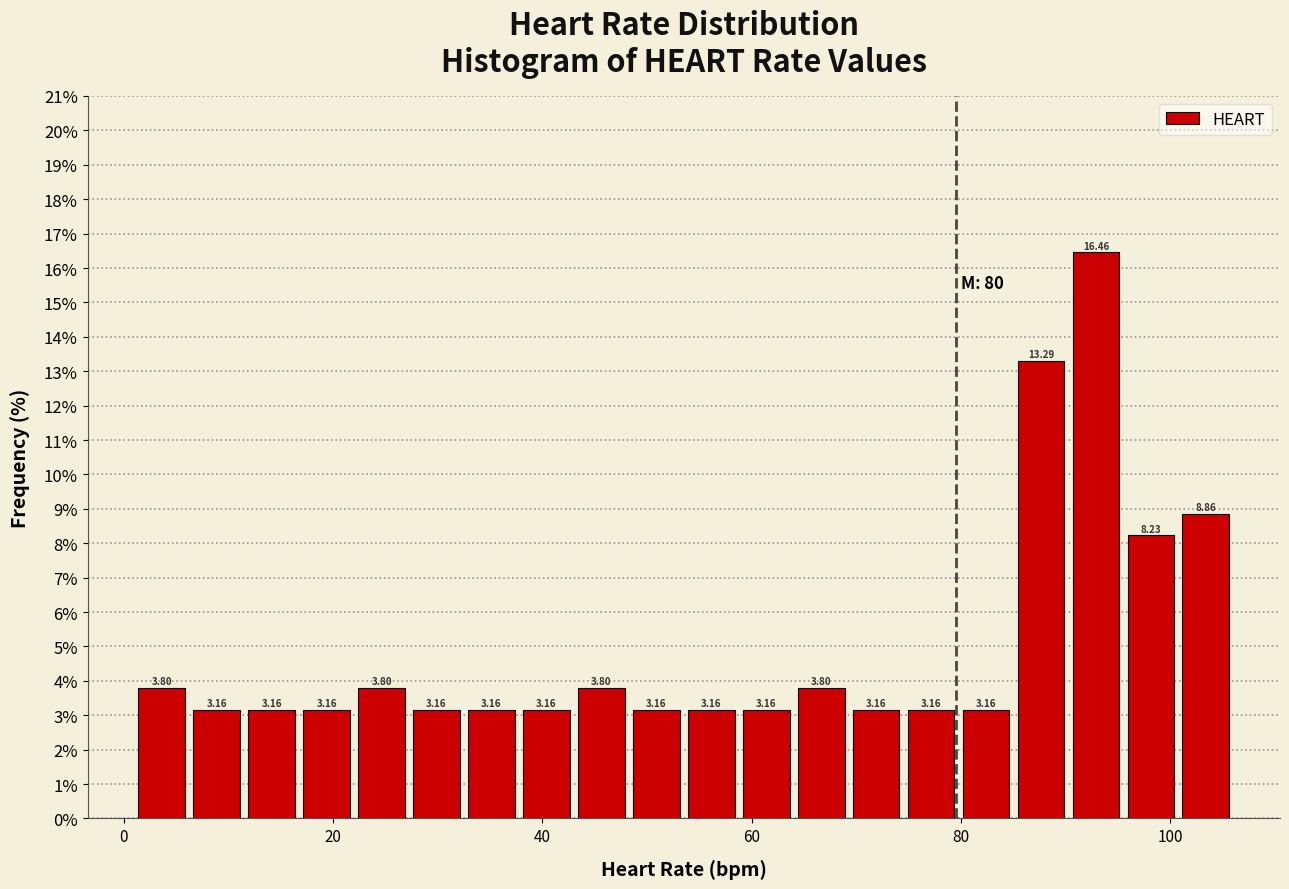

Around what value on the x-axis is the tallest bar? Give the approximate position of its centre, as read against the axis.

92